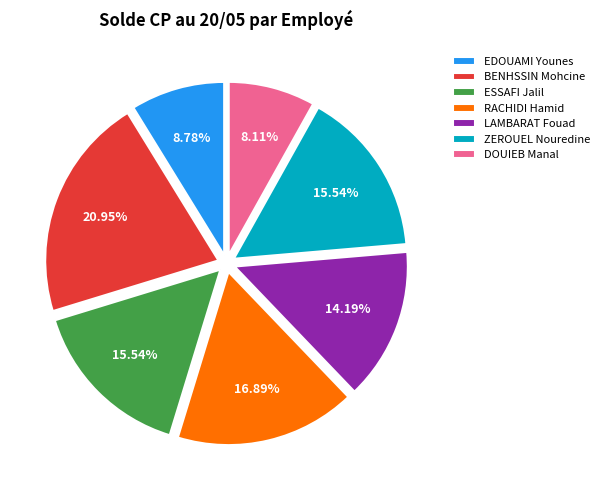

What is the largest slice in the pie chart?

BENHSSIN Mohcine